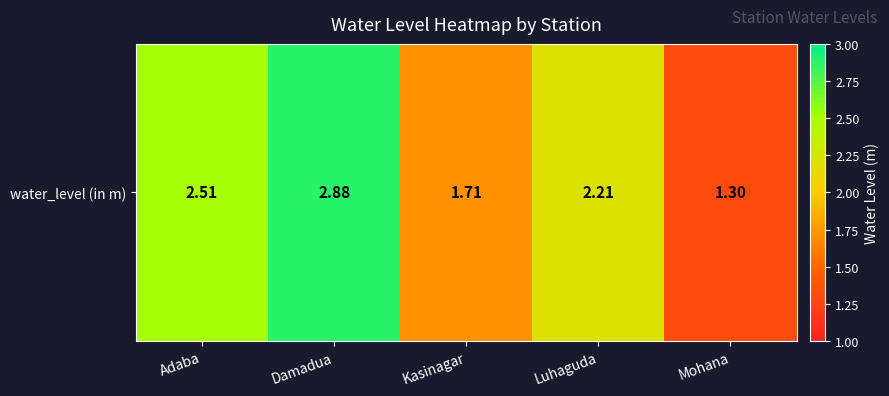

Rank the categories by value from lowest to highest.

Mohana, Kasinagar, Luhaguda, Adaba, Damadua